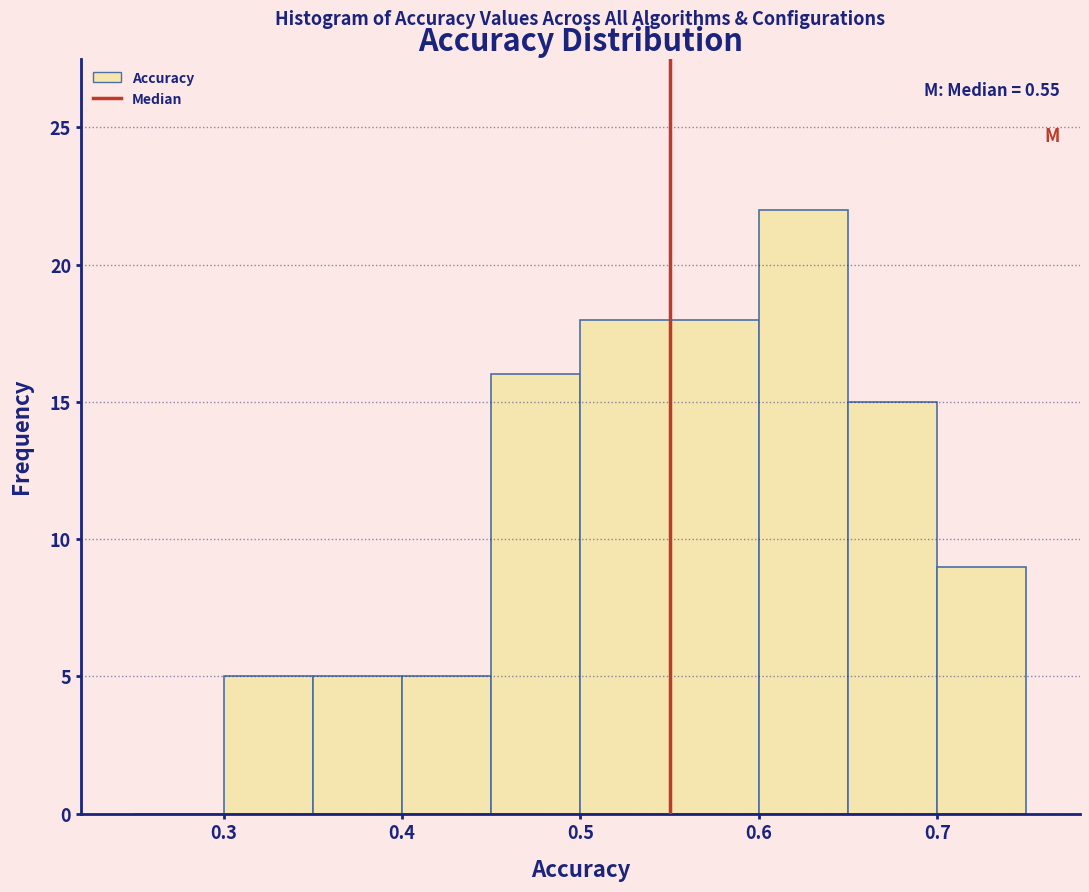

Which range on the x-axis has the tallest bar?

0.60 to 0.65